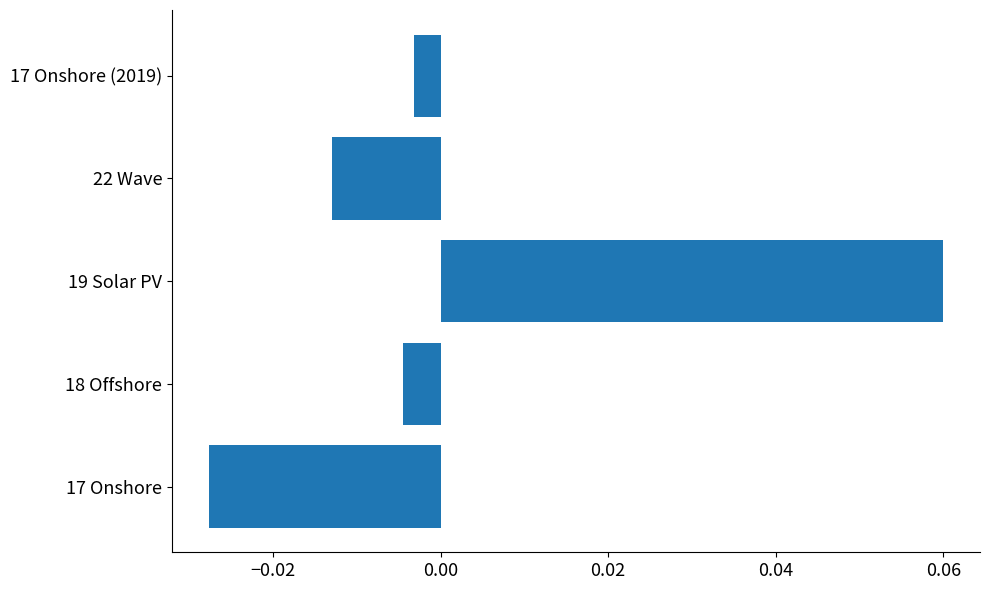

At which label is the value closest to 0?

17 Onshore (2019)